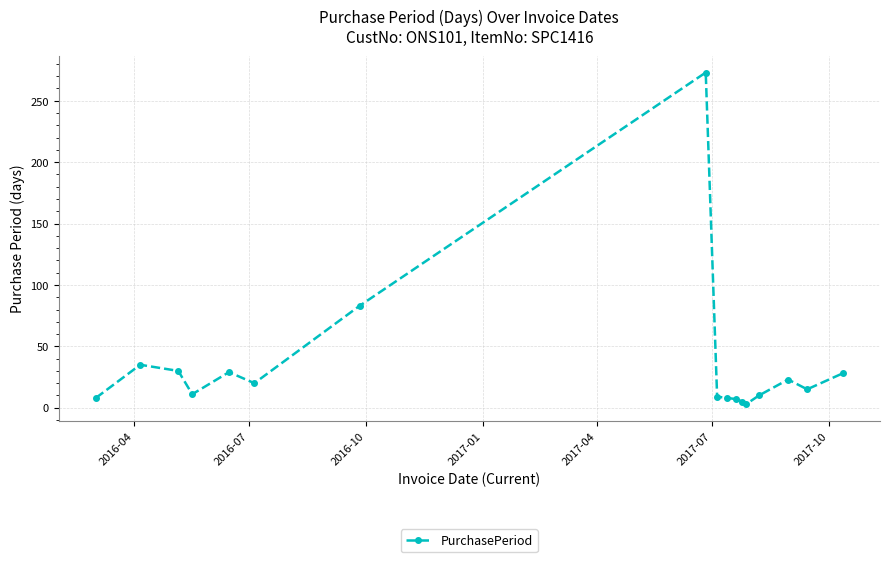

What is the sum of all values?

597